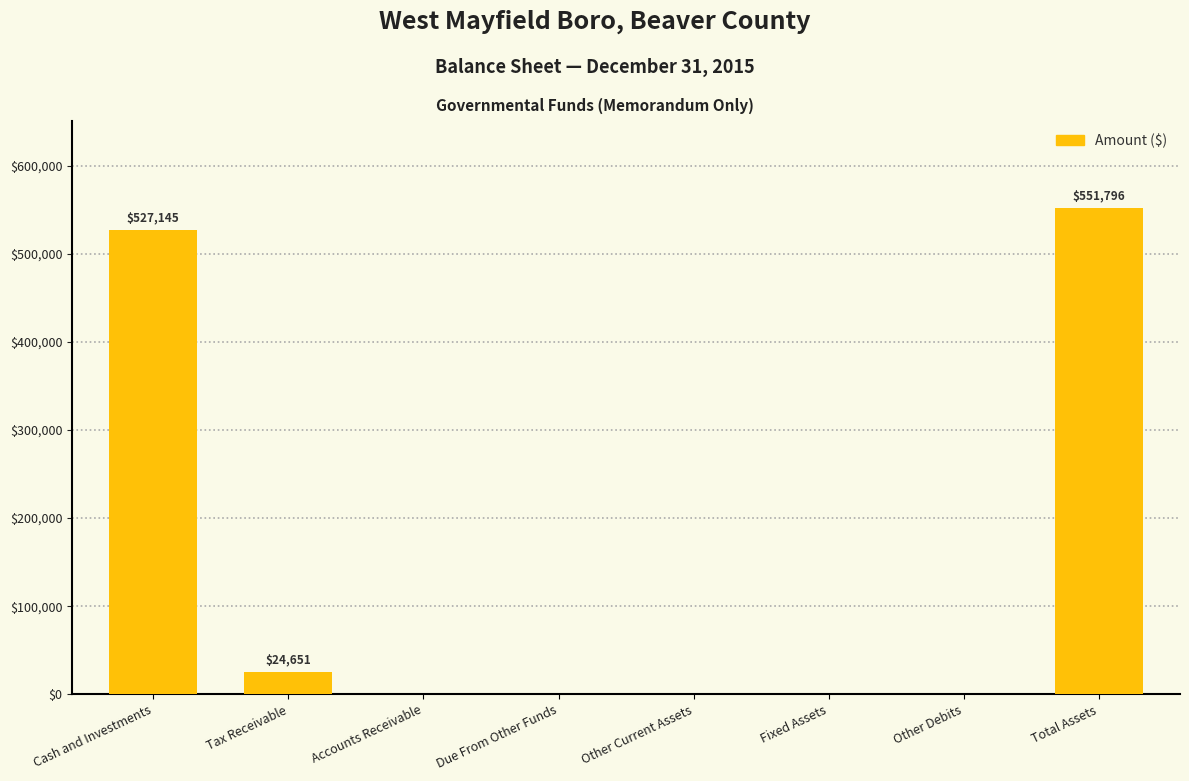

Is it true that the value at Cash and Investments is 930150?

False